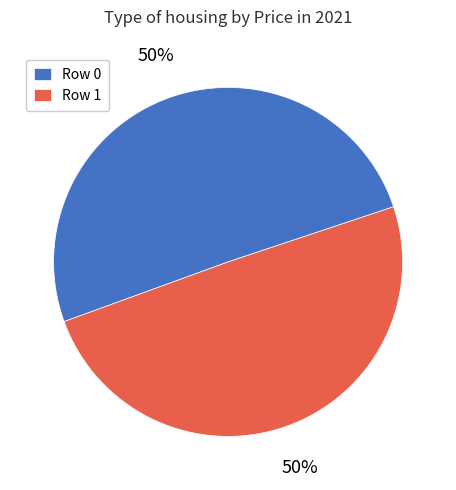

Is it true that Row 1 is 50% of the pie?

True